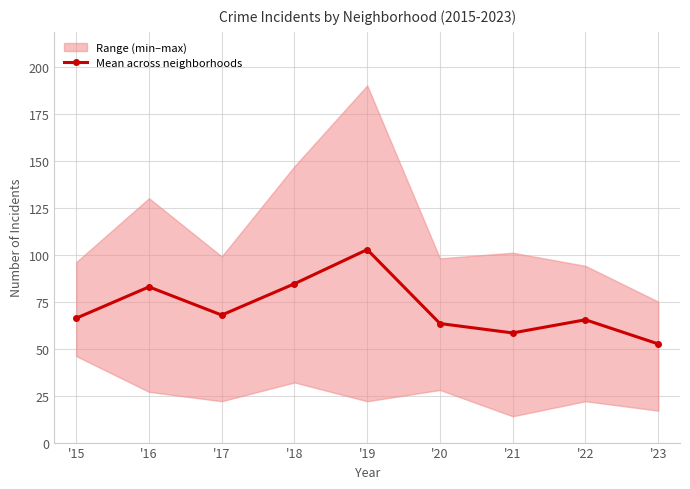

At which category does the data reach its first local valley?

'17